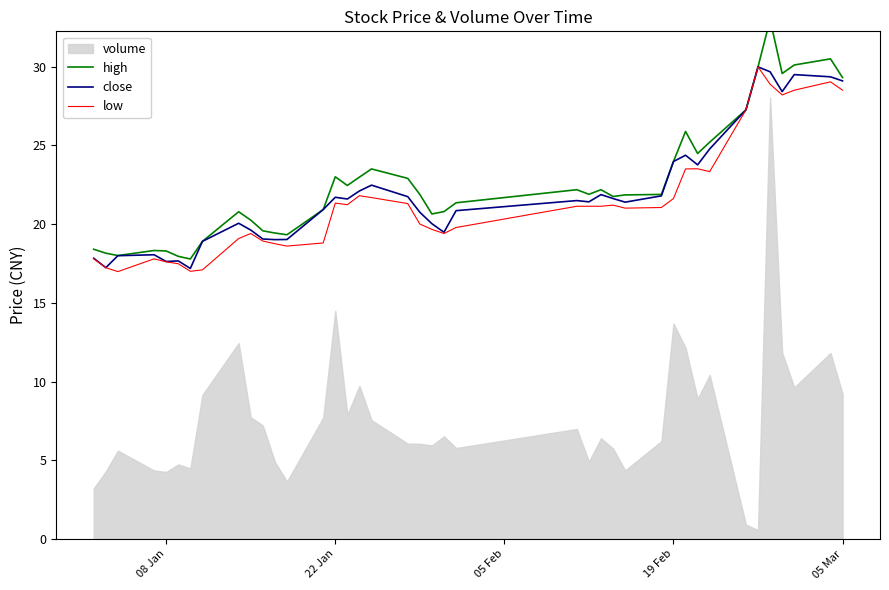

What is the spread (max minus min) of values at 08 Jan?

0.7